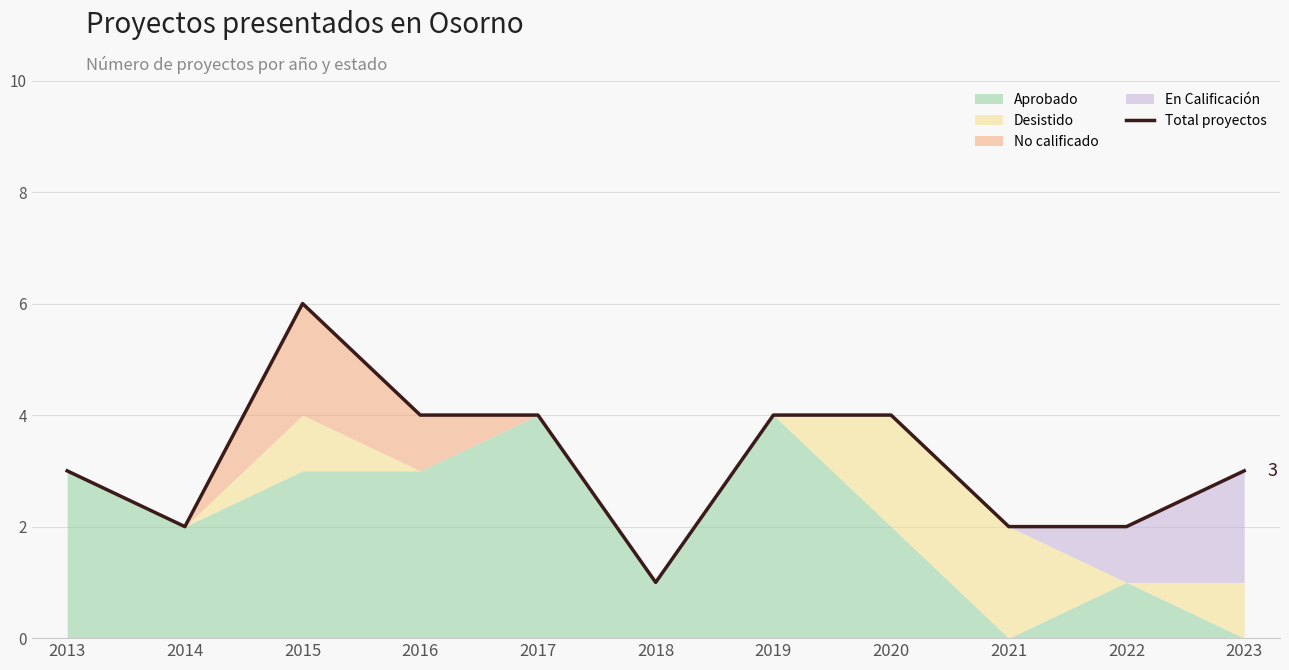

What is the sum of the values at 2023 and 2019?

7